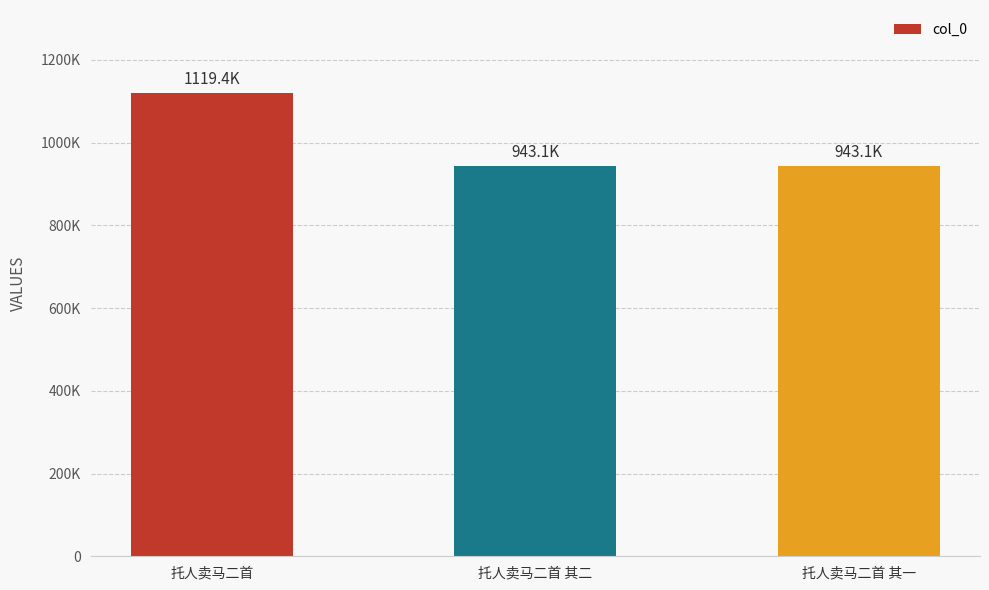

The chart shows a value of 943110 at 托人卖马二首 其二. True or false?

True